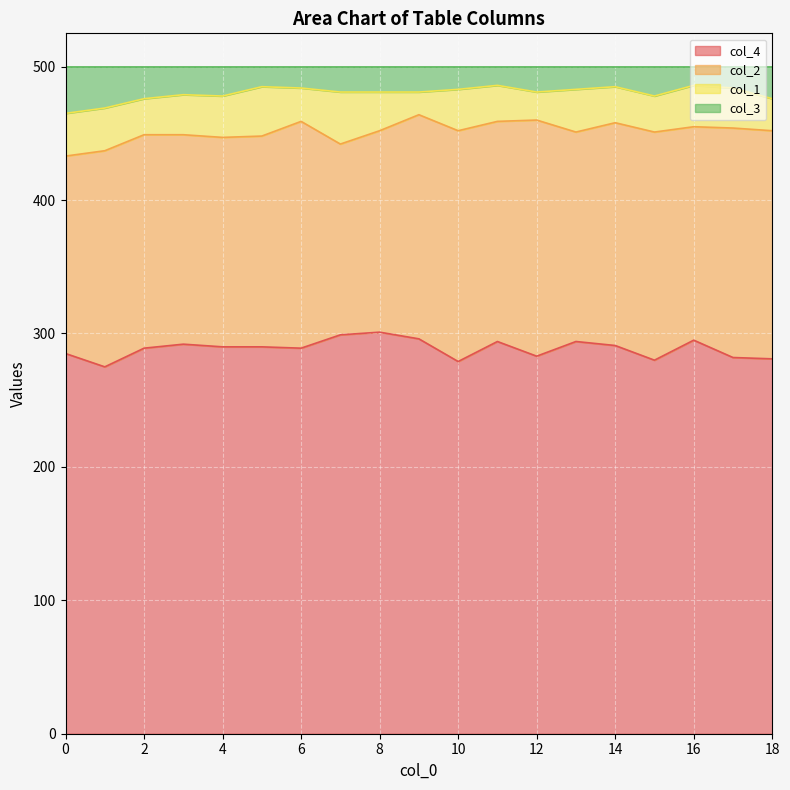

What is the total value across all series at 8?

500